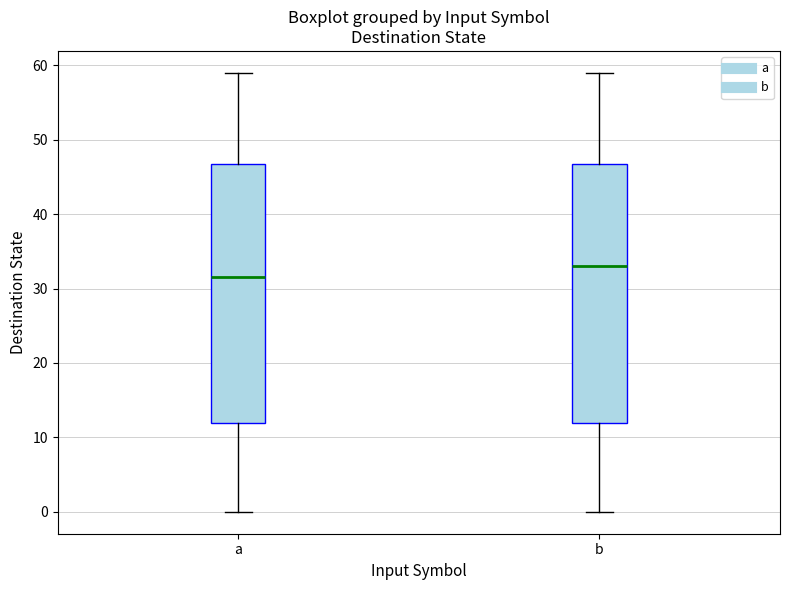

Which box's median line is the highest?

b